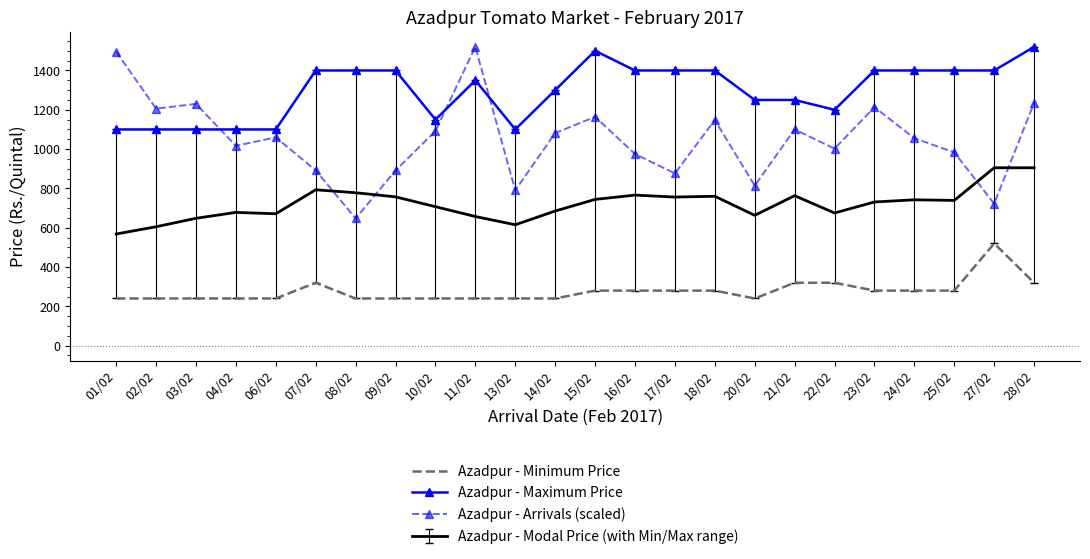

What is the sum of the Azadpur - Minimum Price values at 25/02 and 28/02?

600.0